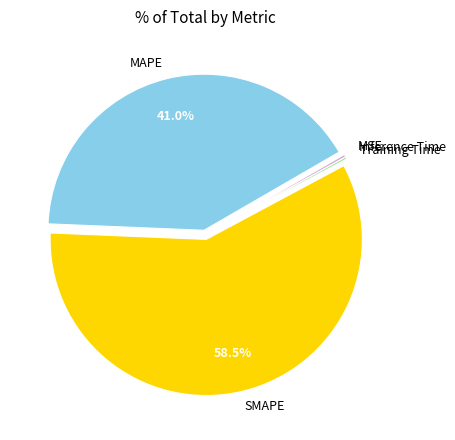

Between SMAPE and MAPE, which is larger?

SMAPE